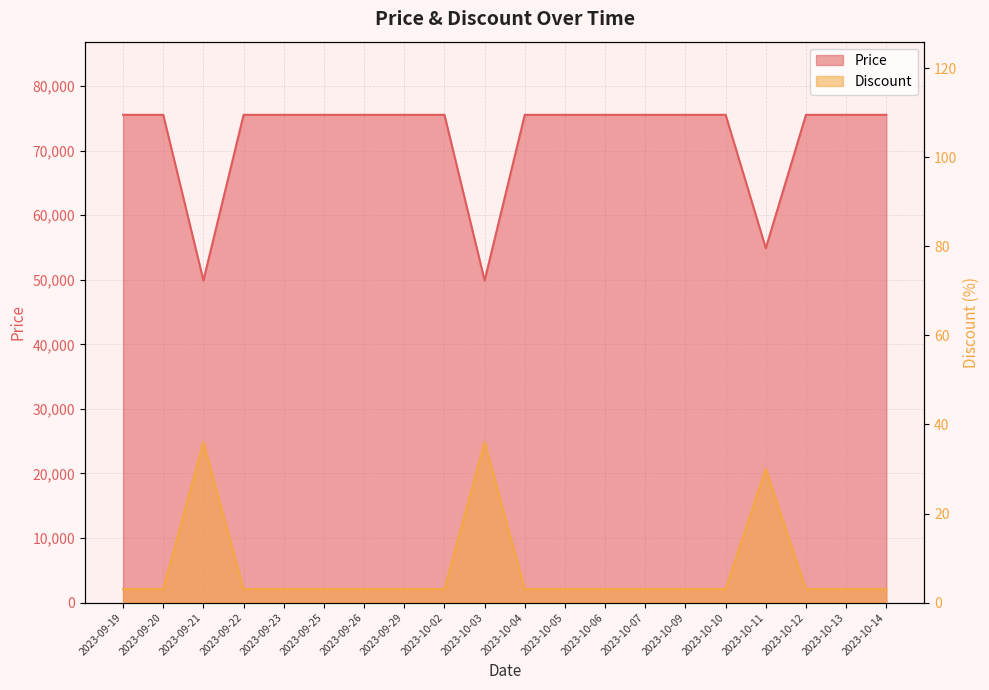

True or false: Price has more than 0 interior local peaks.

False